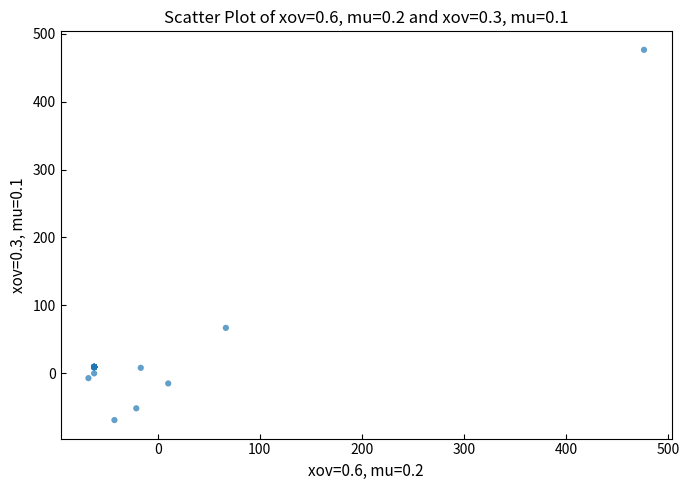

What Y value in the scatter plot is closest to 203?

66.8